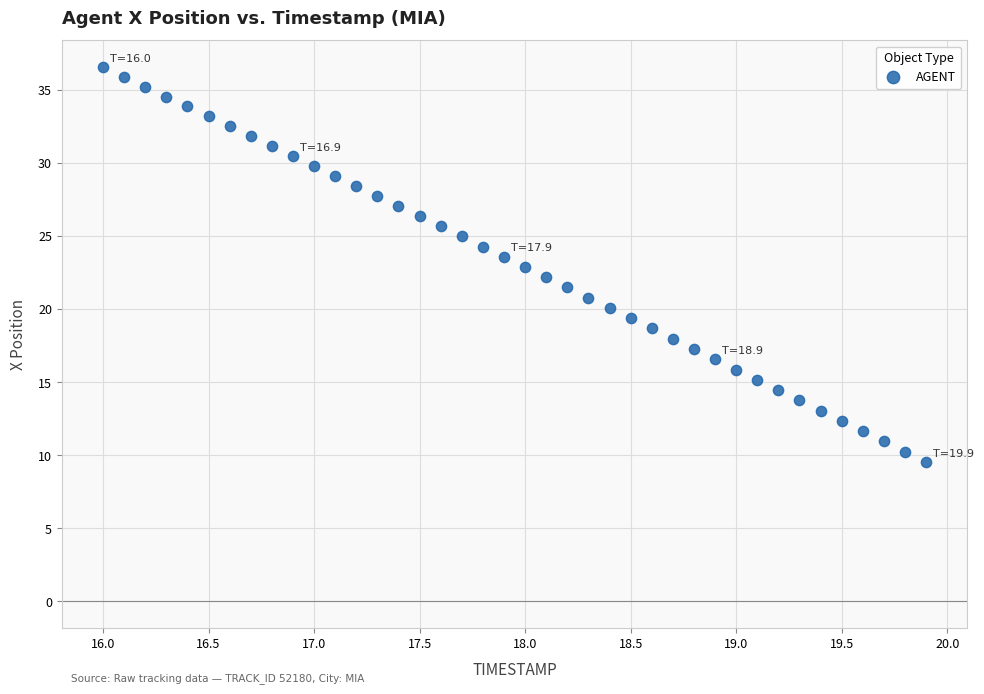

What is the range of Y values (max minus min)?

27.0